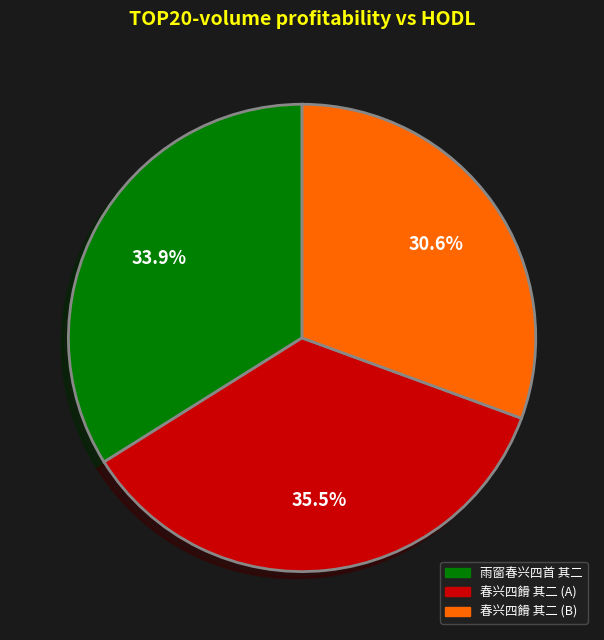

Is there a majority slice in this chart?

No